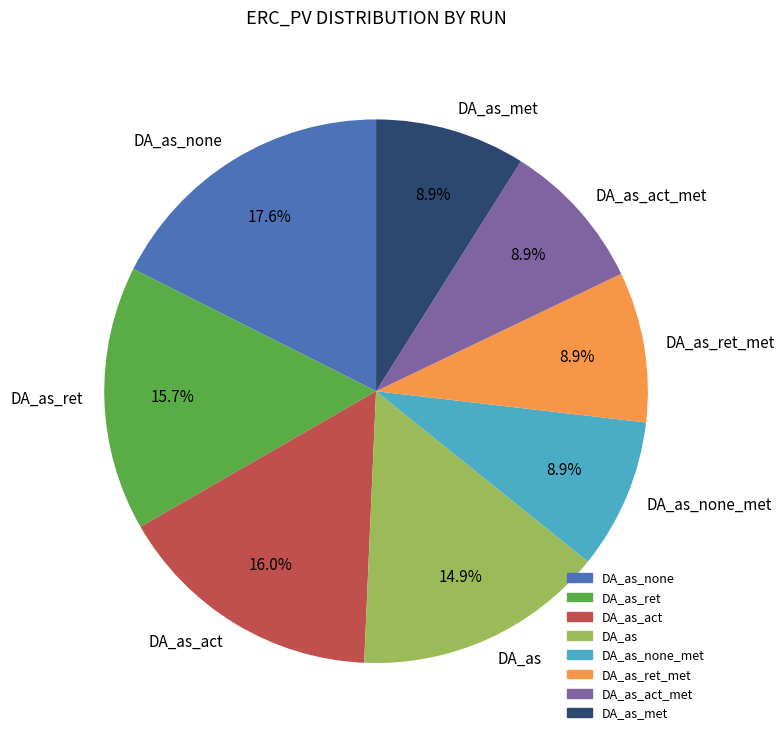

To the nearest percent, what is the difference between the largest and smallest slice percentages?

9%